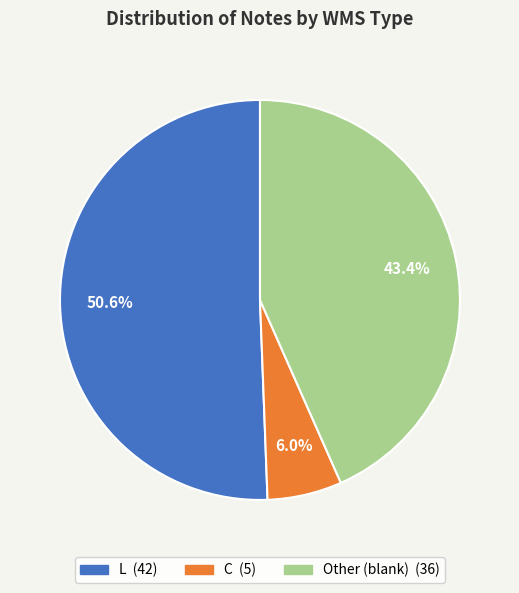

To the nearest percent, what portion does L represent?

51%